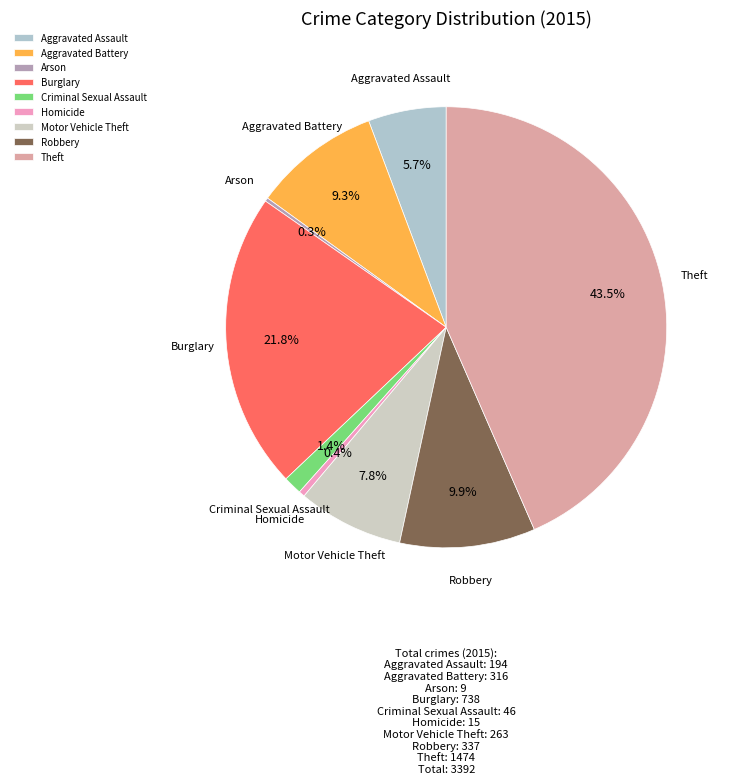

Between Criminal Sexual Assault and Motor Vehicle Theft, which is larger?

Motor Vehicle Theft